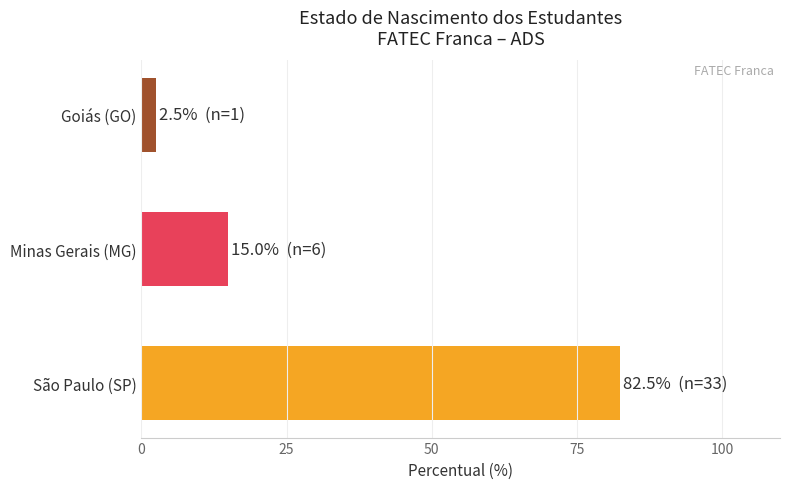

What is the difference between the maximum and minimum values?

80.0